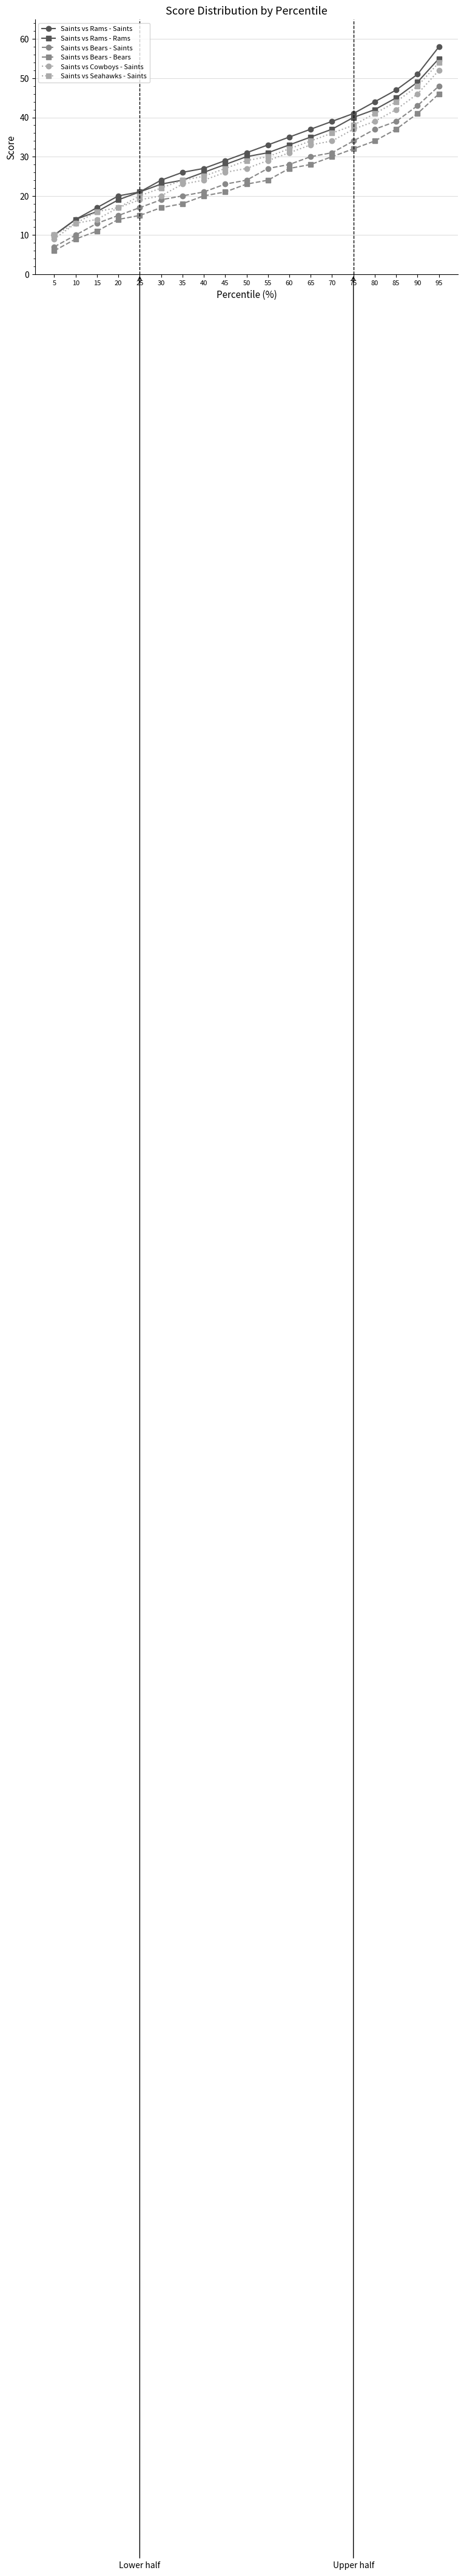

Count the number of categories in the chart.

19